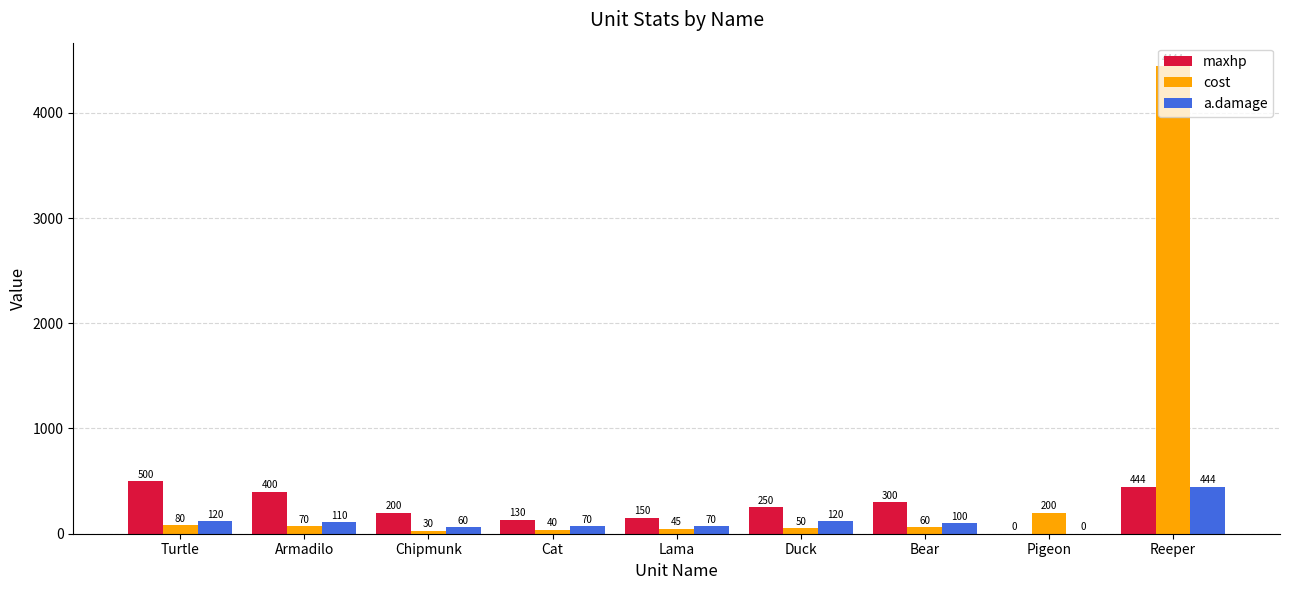

What is the spread (max minus min) of values at Reeper?

4000